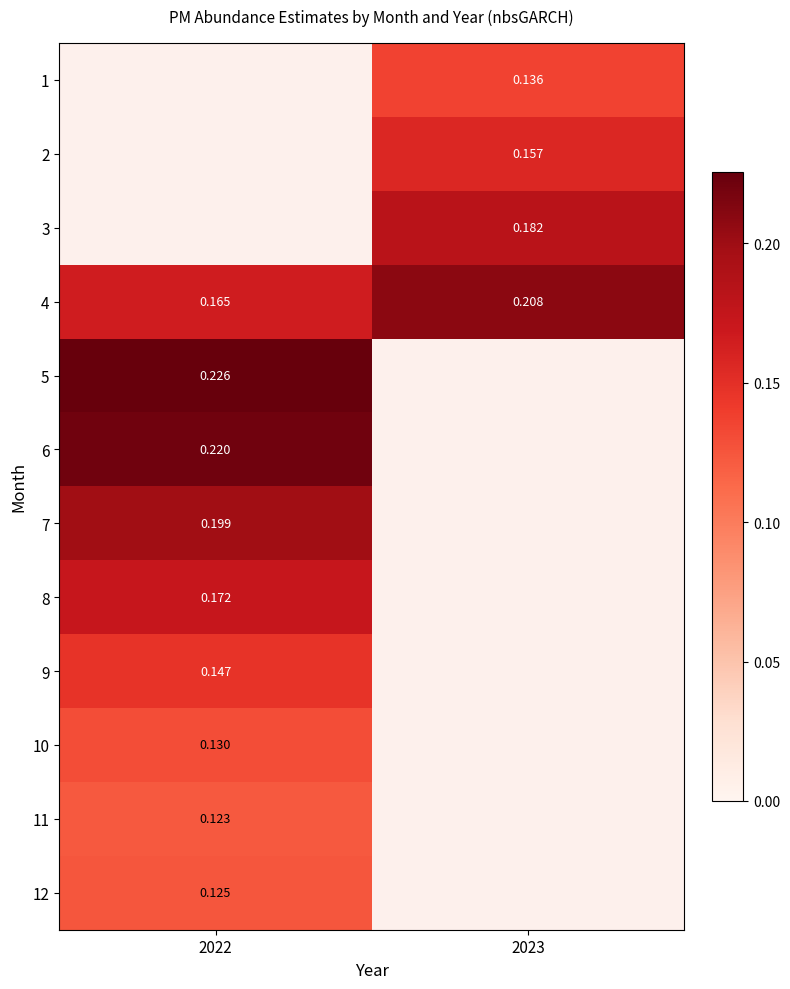

How many values in 5 are above zero?

1